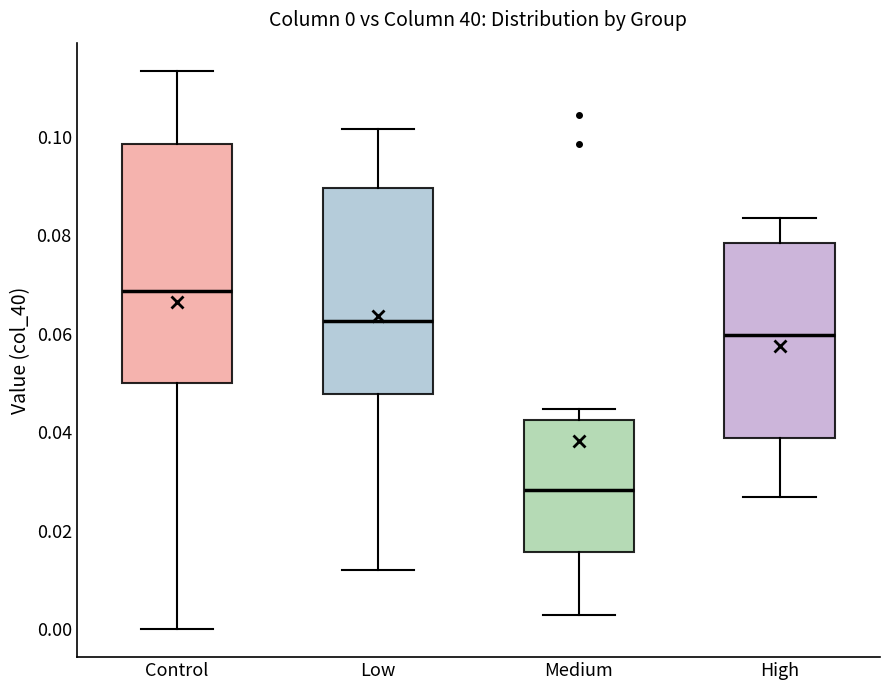

Comparing the boxes themselves (not the whiskers), which one is the tallest?

Control